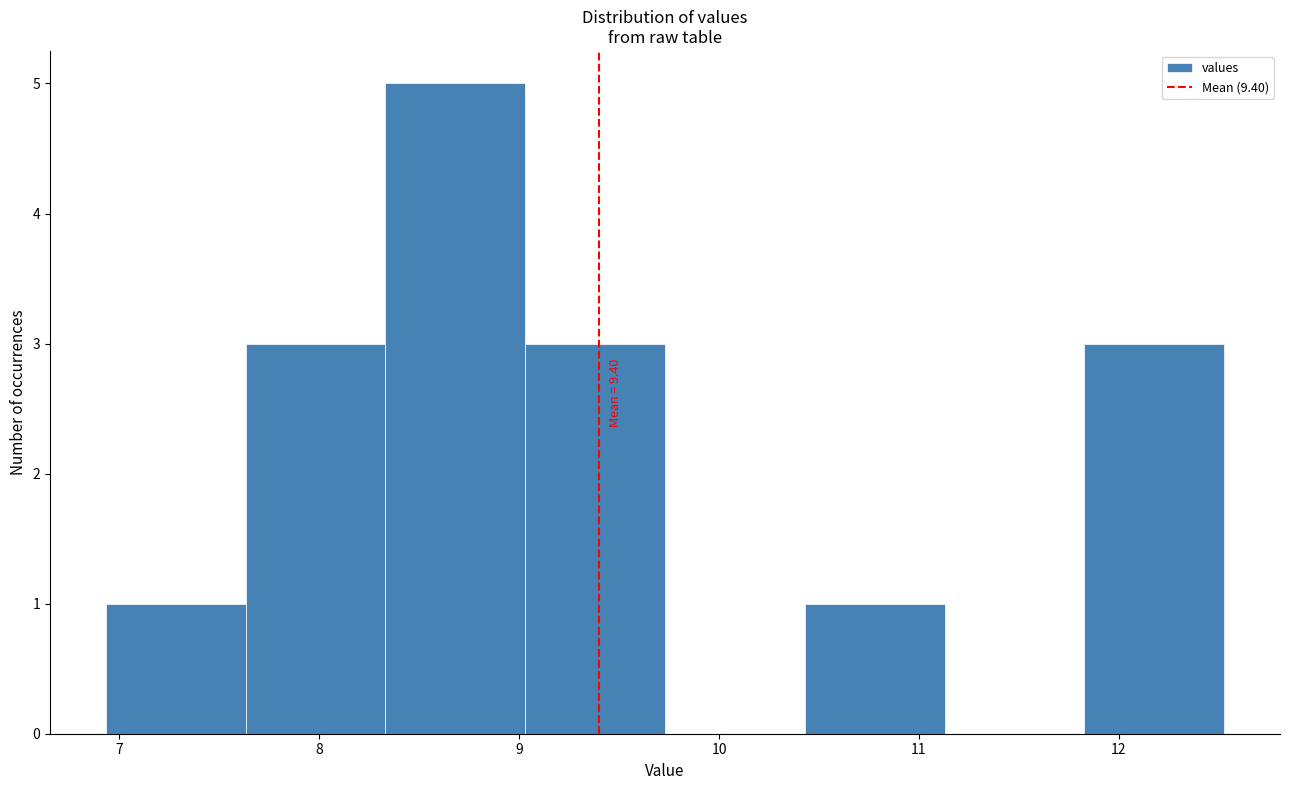

Over which range of the x-axis is the bar tallest?

8.3 to 9.0